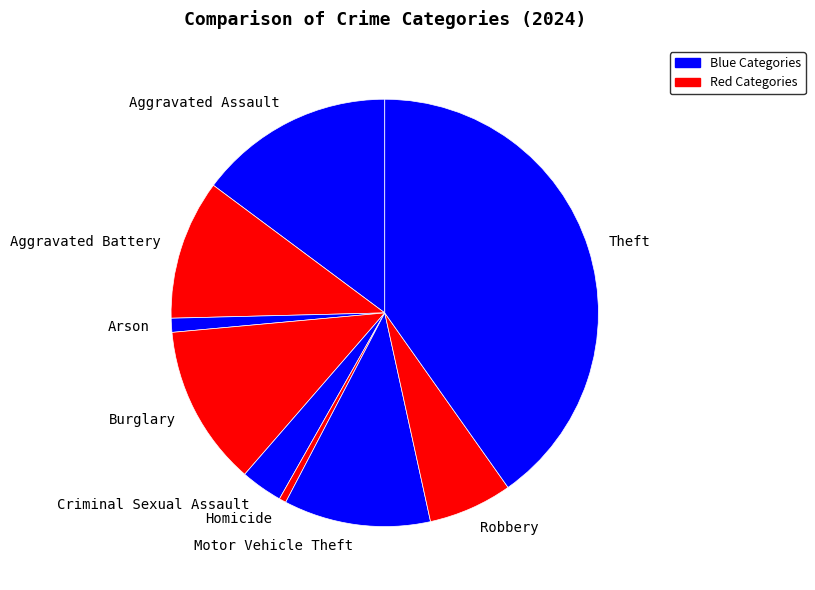

How many slices are in this pie chart?

9